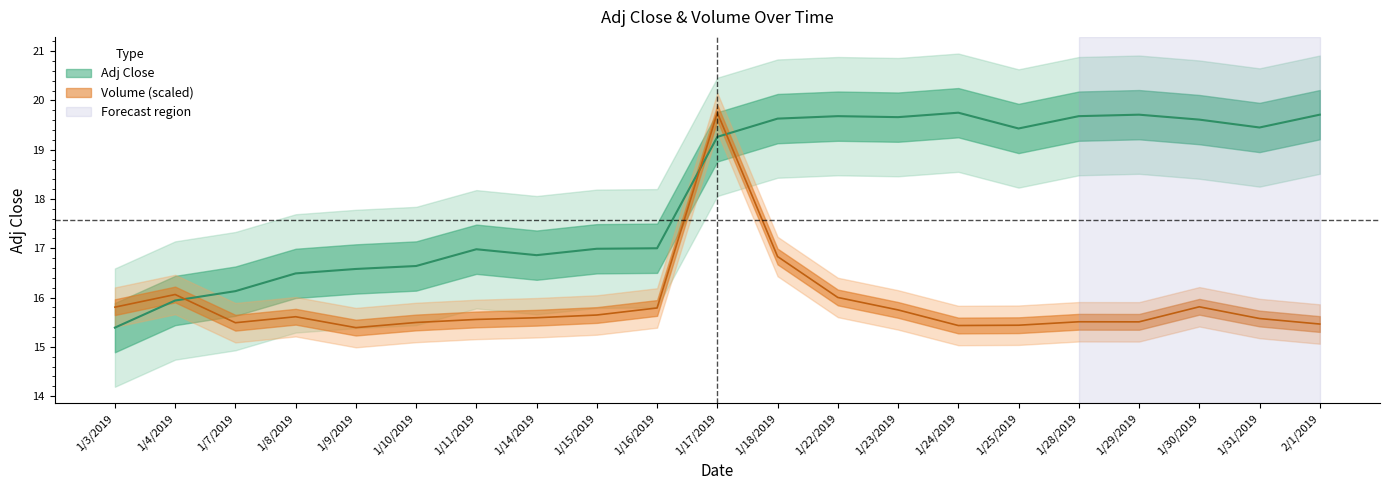

At which category is the sum across all series the highest?

1/17/2019